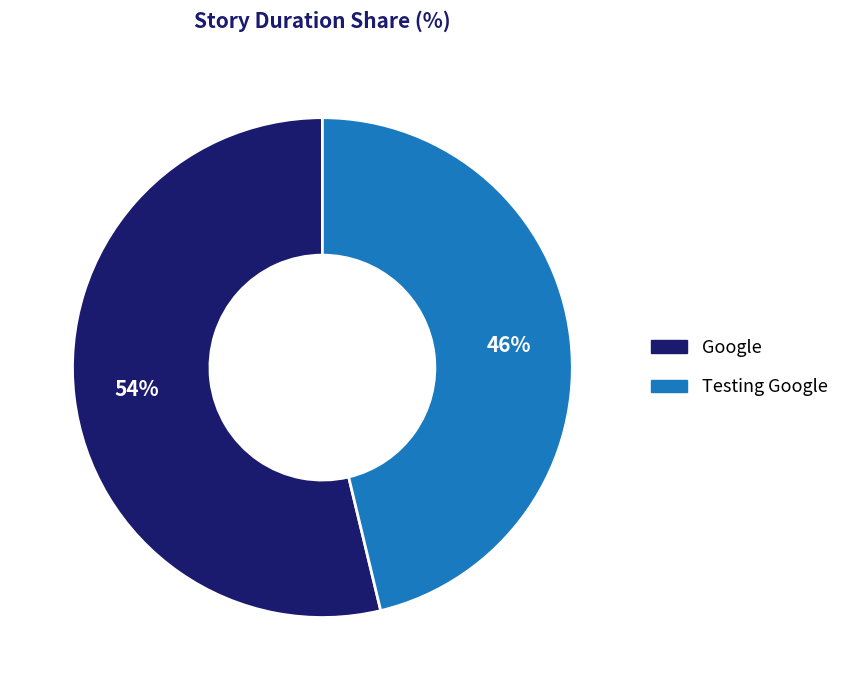

Combined, do Google and Testing Google account for over 50%?

Yes